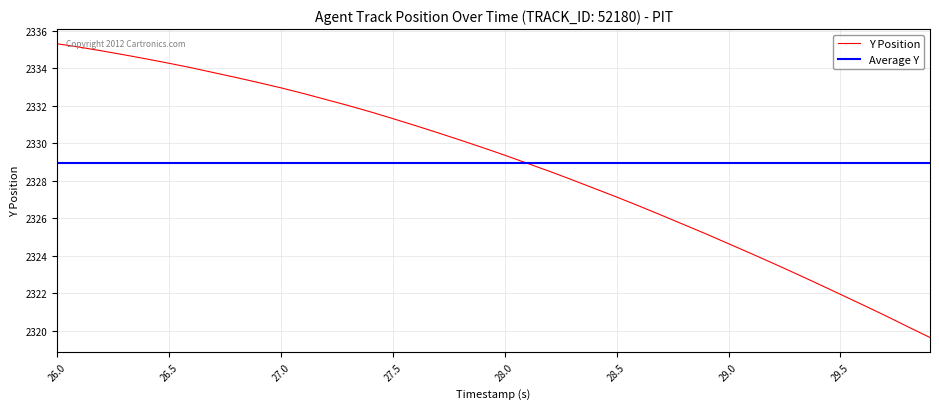

The Y Position series shows 2327.1 at 28.5. True or false?

True